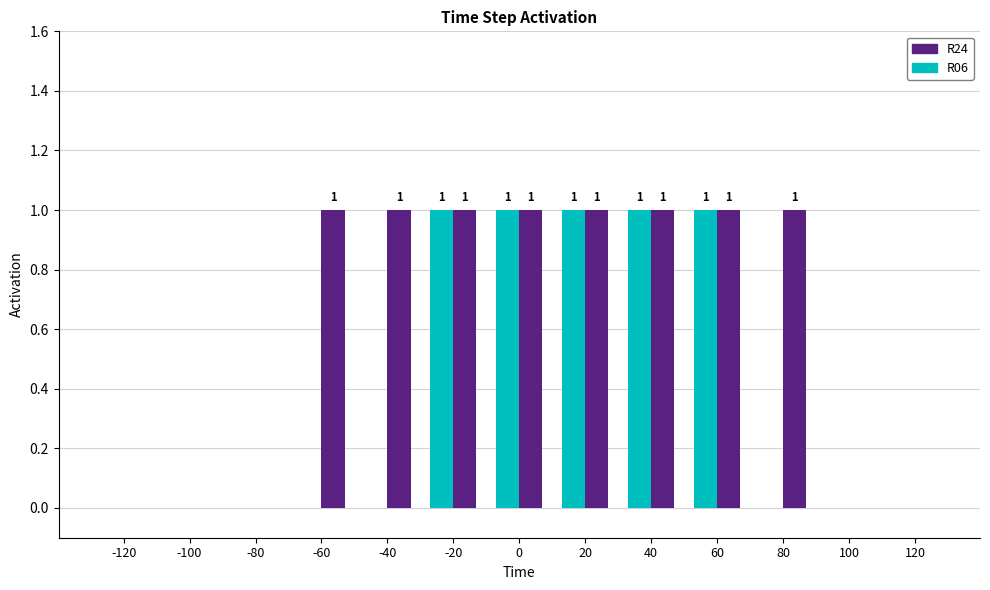

Is it true that R06 equals 0 at 100?

True